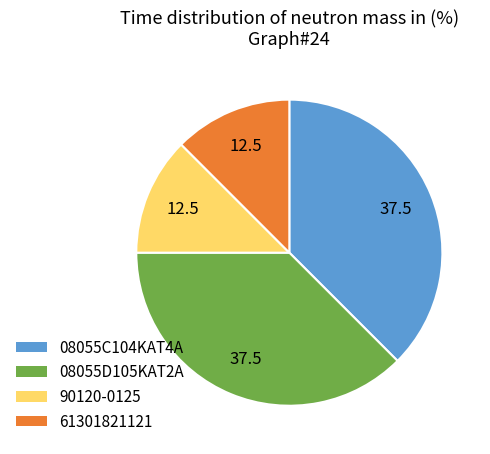

The 08055C104KAT4A slice represents 38% of the pie. True or false?

True